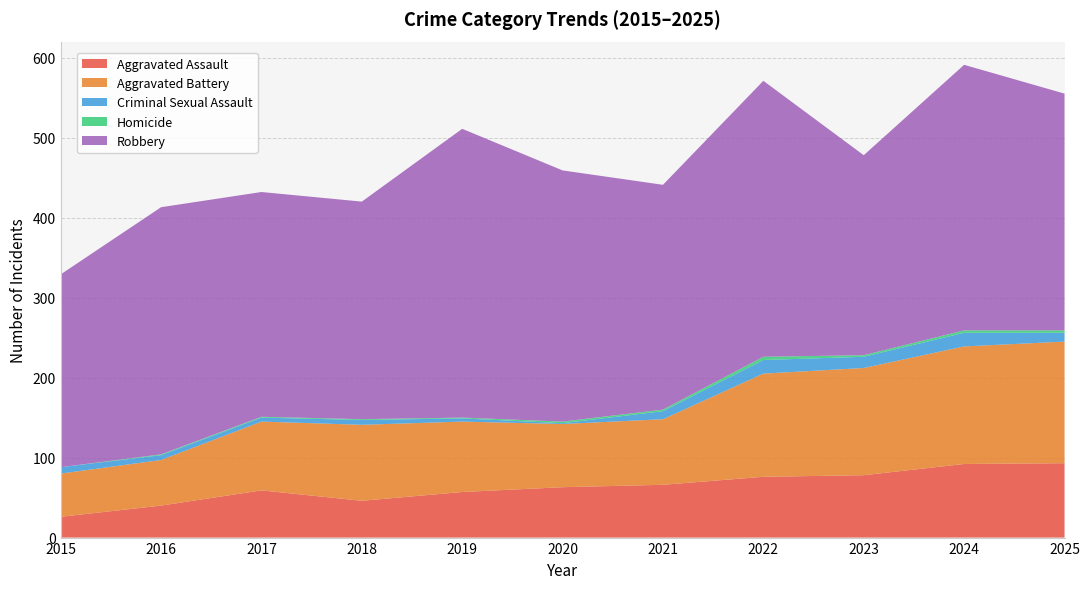

Reading right to left, what are all the values shown in this chart?

Aggravated Assault: 2025=93	2024=92	2023=78	2022=76	2021=66	2020=63	2019=57	2018=46	2017=59	2016=40	2015=26
Aggravated Battery: 2025=152	2024=147	2023=134	2022=129	2021=82	2020=79	2019=88	2018=95	2017=86	2016=57	2015=54
Criminal Sexual Assault: 2025=11	2024=17	2023=14	2022=17	2021=10	2020=1	2019=4	2018=6	2017=5	2016=6	2015=8
Homicide: 2025=3	2024=3	2023=2	2022=4	2021=2	2020=2	2019=1	2018=1	2017=1	2016=1	2015=0
Robbery: 2025=296	2024=332	2023=250	2022=345	2021=281	2020=314	2019=361	2018=272	2017=281	2016=309	2015=241